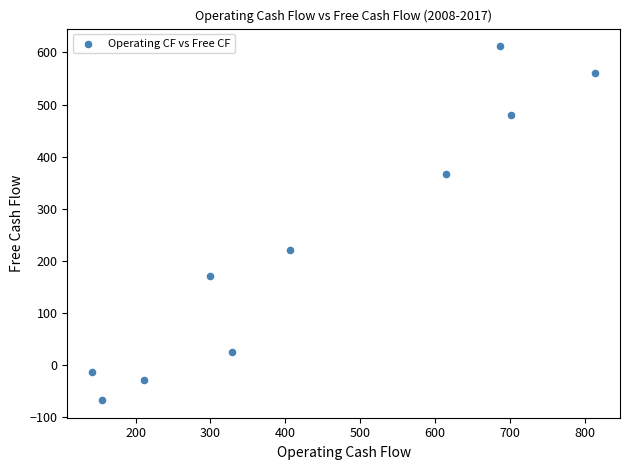

What is the average X value?

435.9